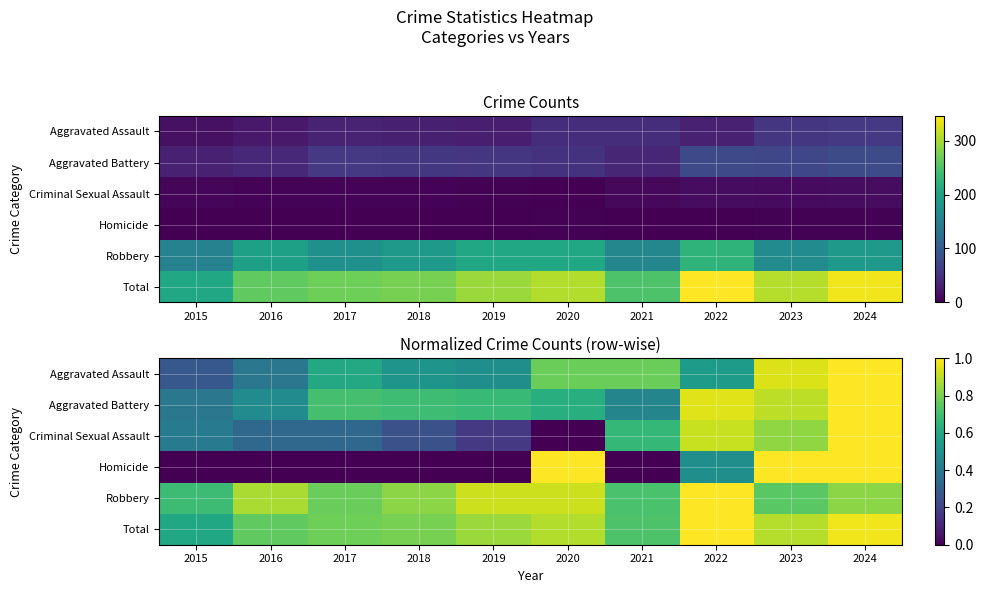

What is the sum of all Aggravated Assault values?

6.3